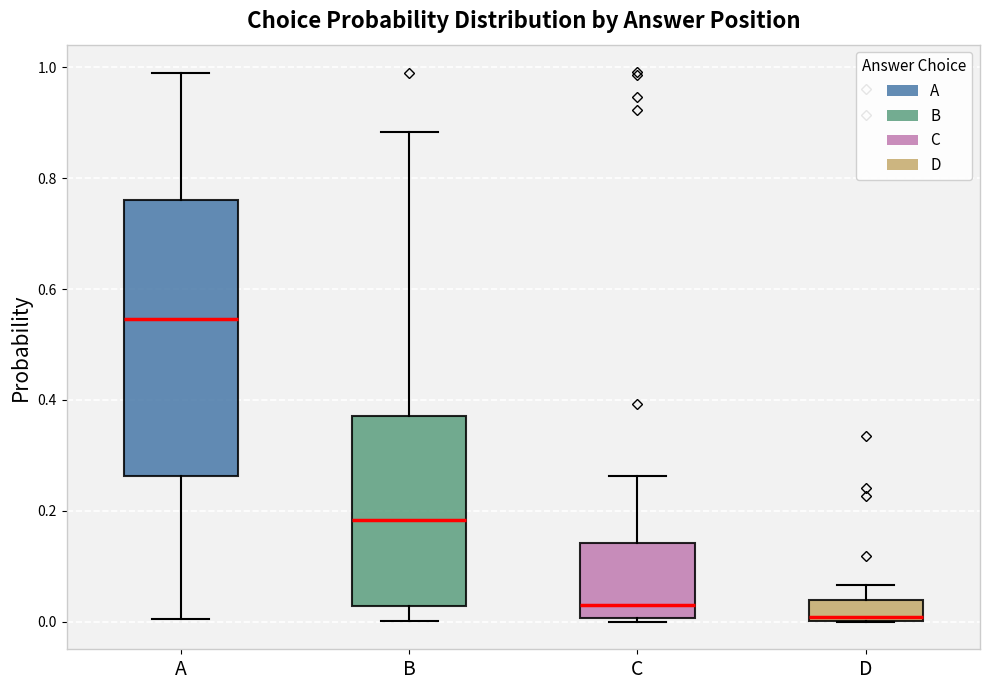

Reading left to right, read every box against the y-axis: the position of its median line, the range the box covers, and the ends of its whiskers. The values are not printed on the chart, so give them approximately, as read against the axis.

A: median 0.54, box 0.26 to 0.76, whiskers 0.00 to 0.98
B: median 0.18, box 0.02 to 0.38, whiskers 0.00 to 0.88
C: median 0.04, box 0.00 to 0.14, whiskers 0.00 (just below the box's lower edge) to 0.26
D: median 0.00 (just above the box's lower edge), box 0.00 to 0.04, whiskers 0.00 to 0.06